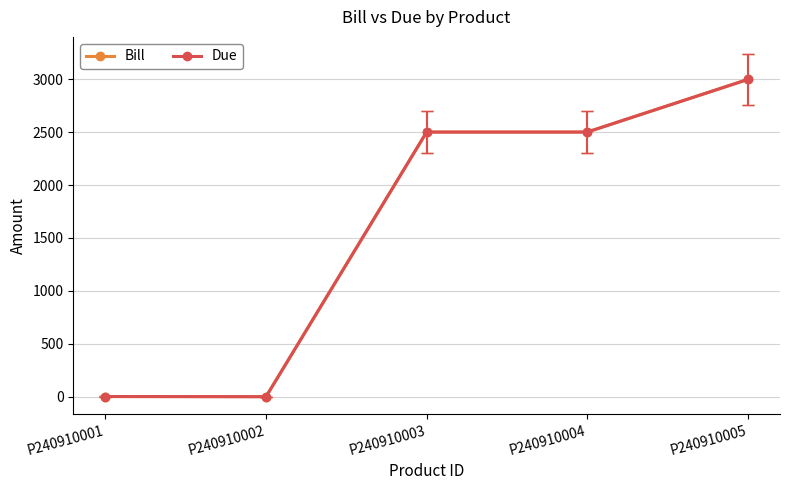

At how many categories does at least one series exceed 1849?

3